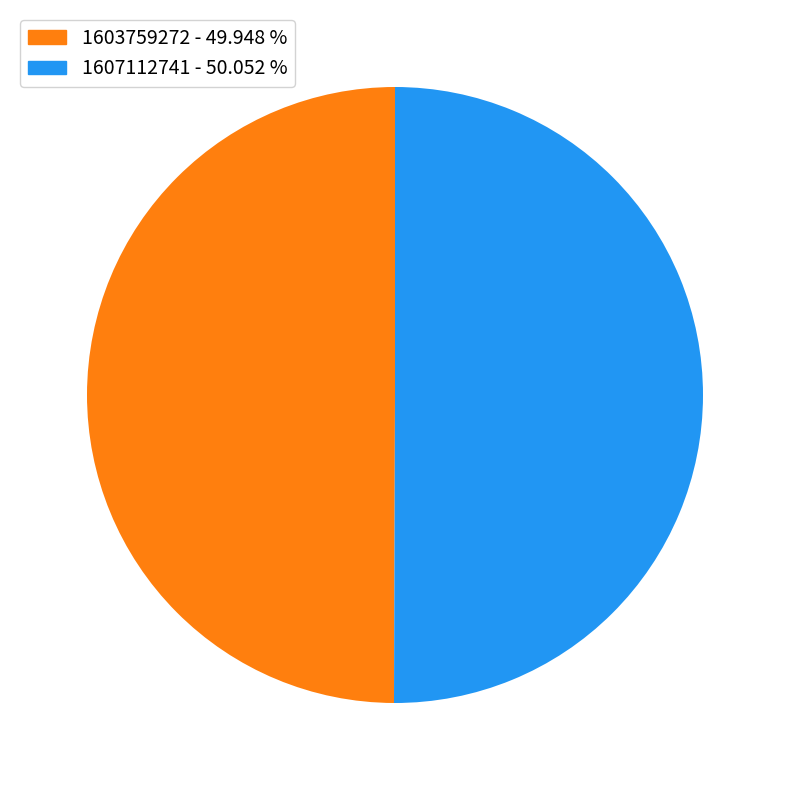

Combined, do 1603759272 and 1607112741 account for over 50%?

Yes